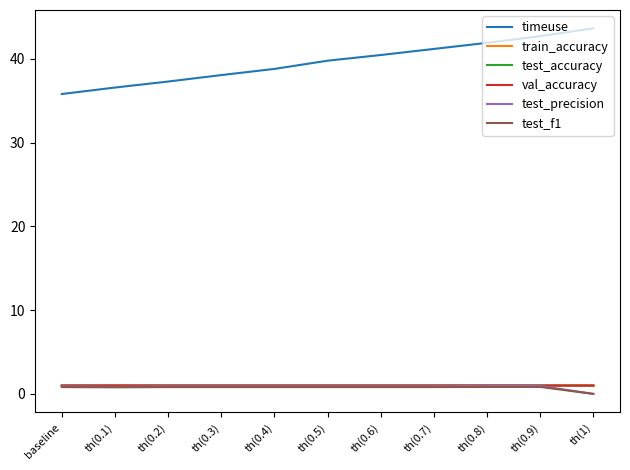

Is this an area chart (filled region under the line)?

No